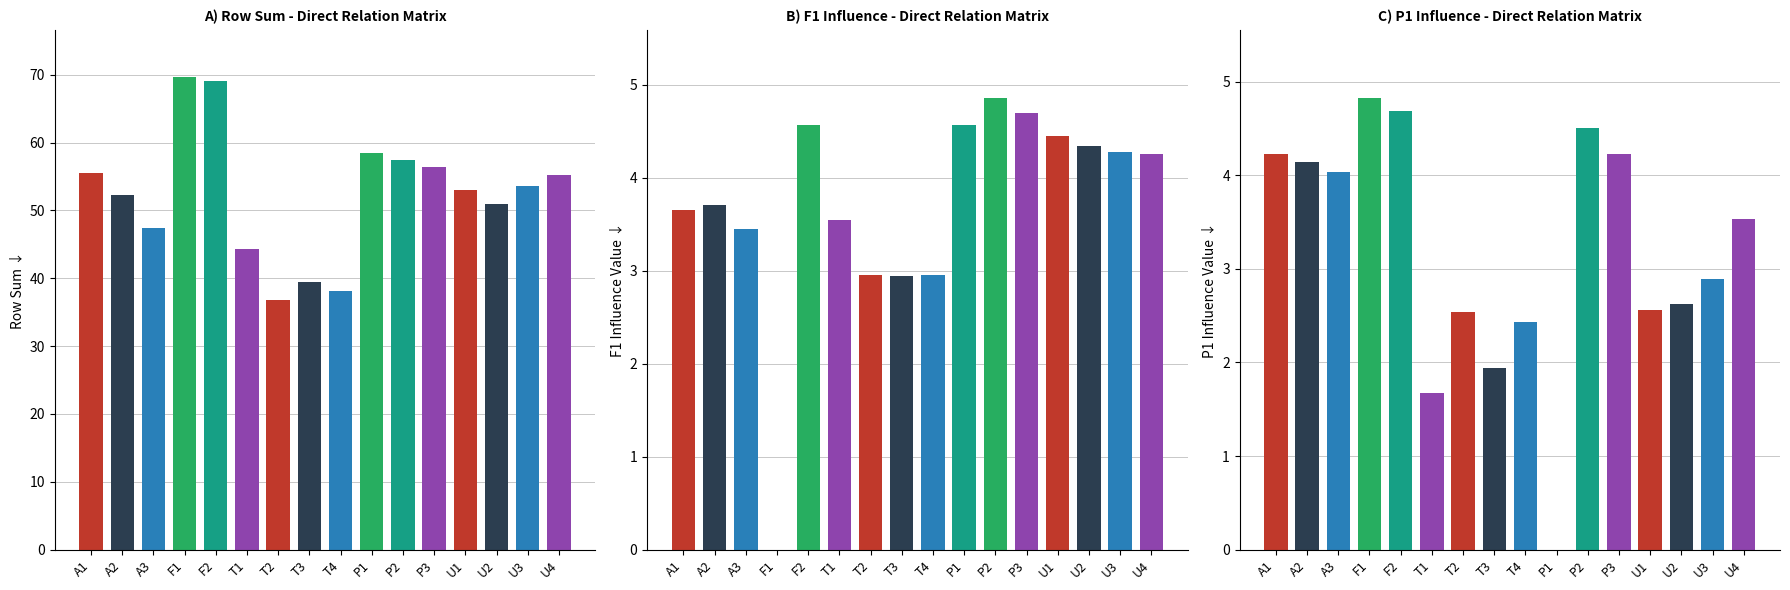

Read the Row Sum value at T4.

38.2